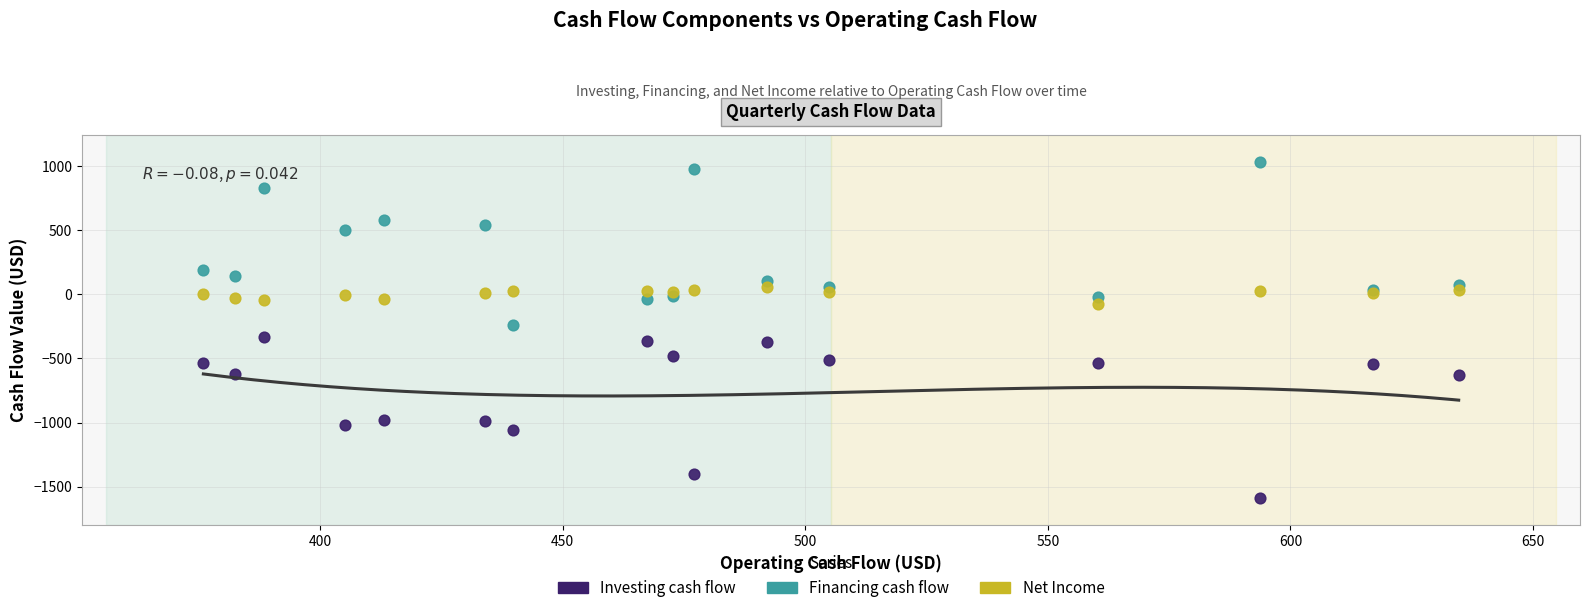

Which series reaches the minimum Y coordinate?

Investing cash flow